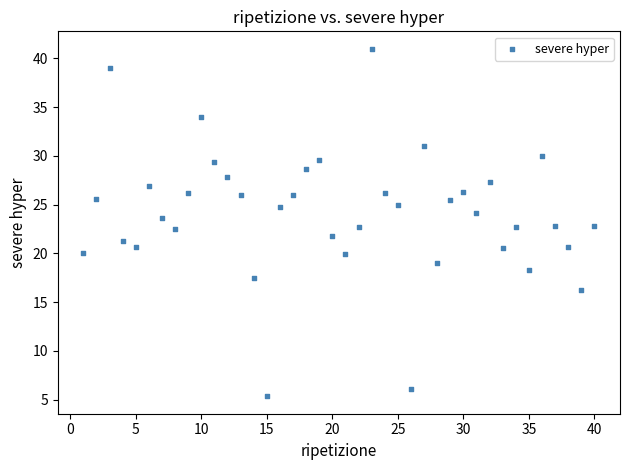

What is the range of Y values (max minus min)?

35.7